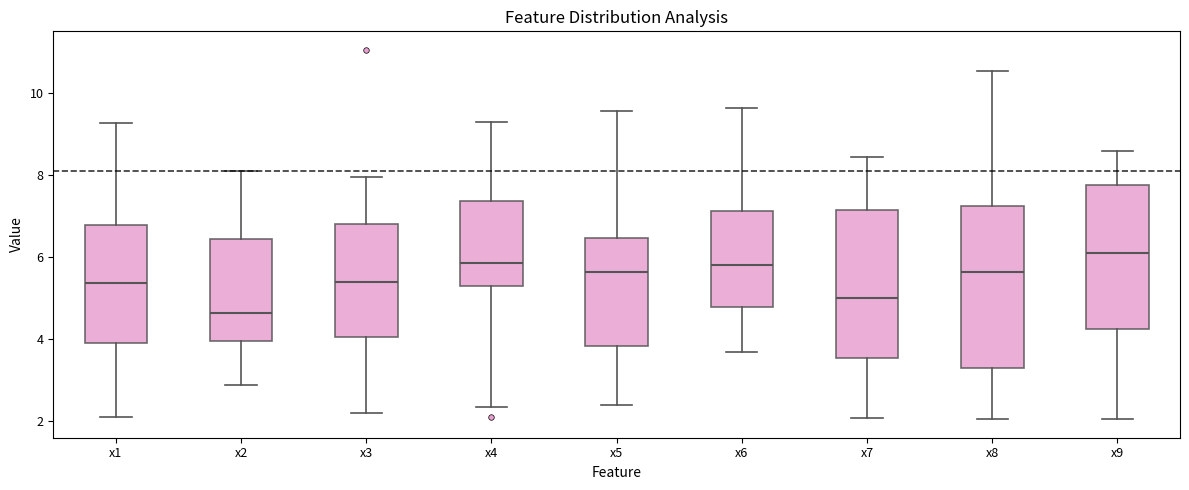

Reading left to right, read every box against the y-axis: the position of its median line, the range the box covers, and the ends of its whiskers. The values are not printed on the chart, so give them approximately, as read against the axis.

x1: median 5.4, box 4.0 to 6.8, whiskers 2.0 to 9.2
x2: median 4.6, box 4.0 to 6.4, whiskers 2.8 to 8.0
x3: median 5.4, box 4.0 to 6.8, whiskers 2.2 to 8.0
x4: median 5.8, box 5.2 to 7.4, whiskers 2.4 to 9.2
x5: median 5.6, box 3.8 to 6.4, whiskers 2.4 to 9.6
x6: median 5.8, box 4.8 to 7.2, whiskers 3.6 to 9.6
x7: median 5.0, box 3.6 to 7.2, whiskers 2.0 to 8.4
x8: median 5.6, box 3.2 to 7.2, whiskers 2.0 to 10.6
x9: median 6.0, box 4.2 to 7.8, whiskers 2.0 to 8.6